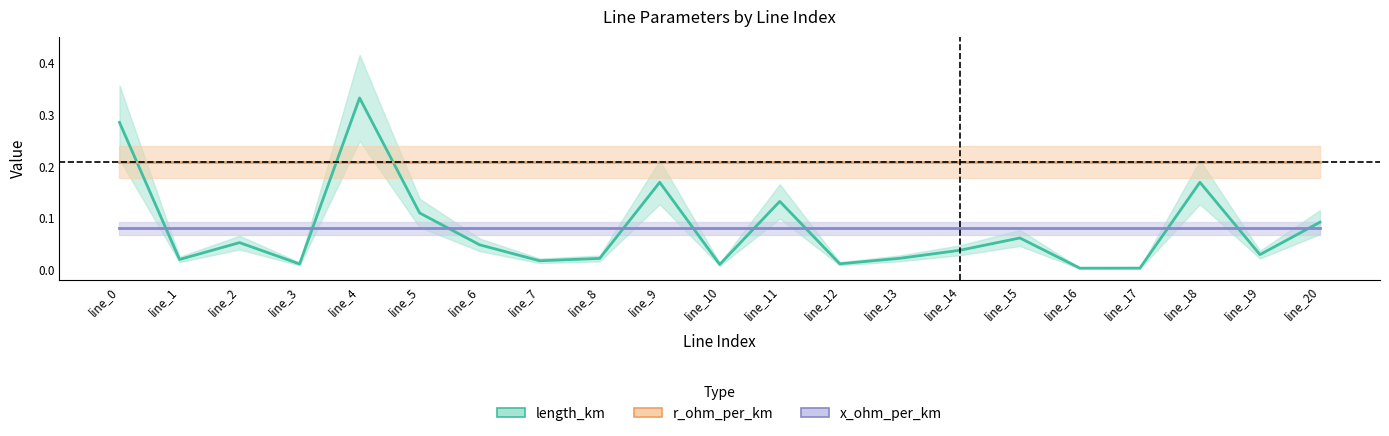

True or false: r_ohm_per_km has a value of 0.3 at line_20.

False